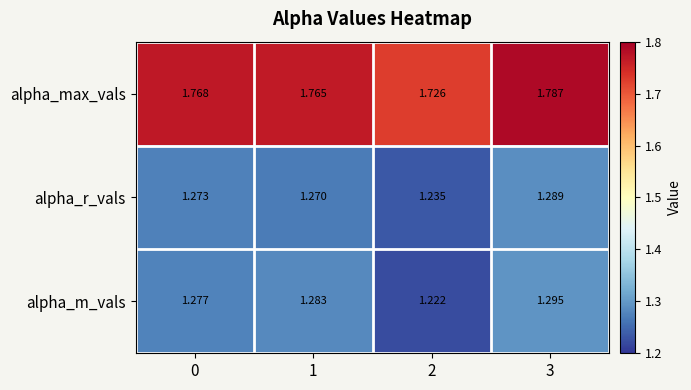

Which series has the largest range (max minus min)?

alpha_m_vals